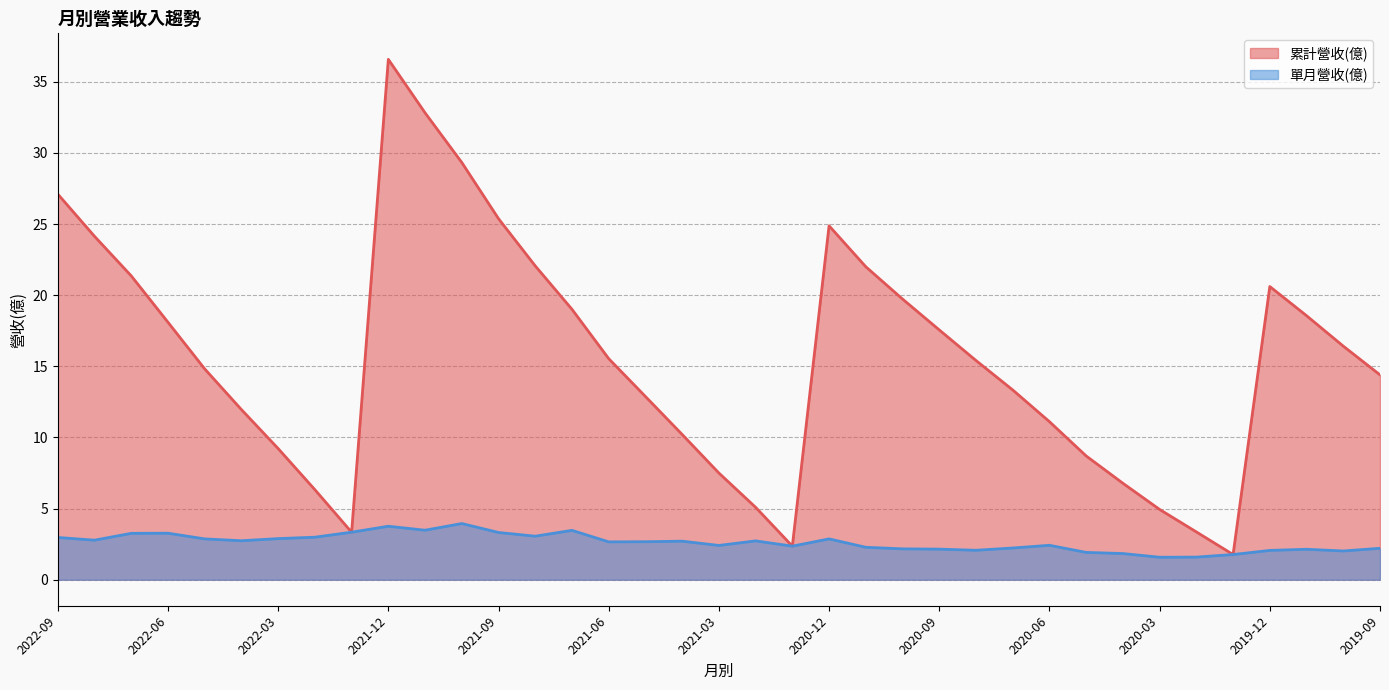

Where is the first local minimum for 累計營收(億)?

2022-01